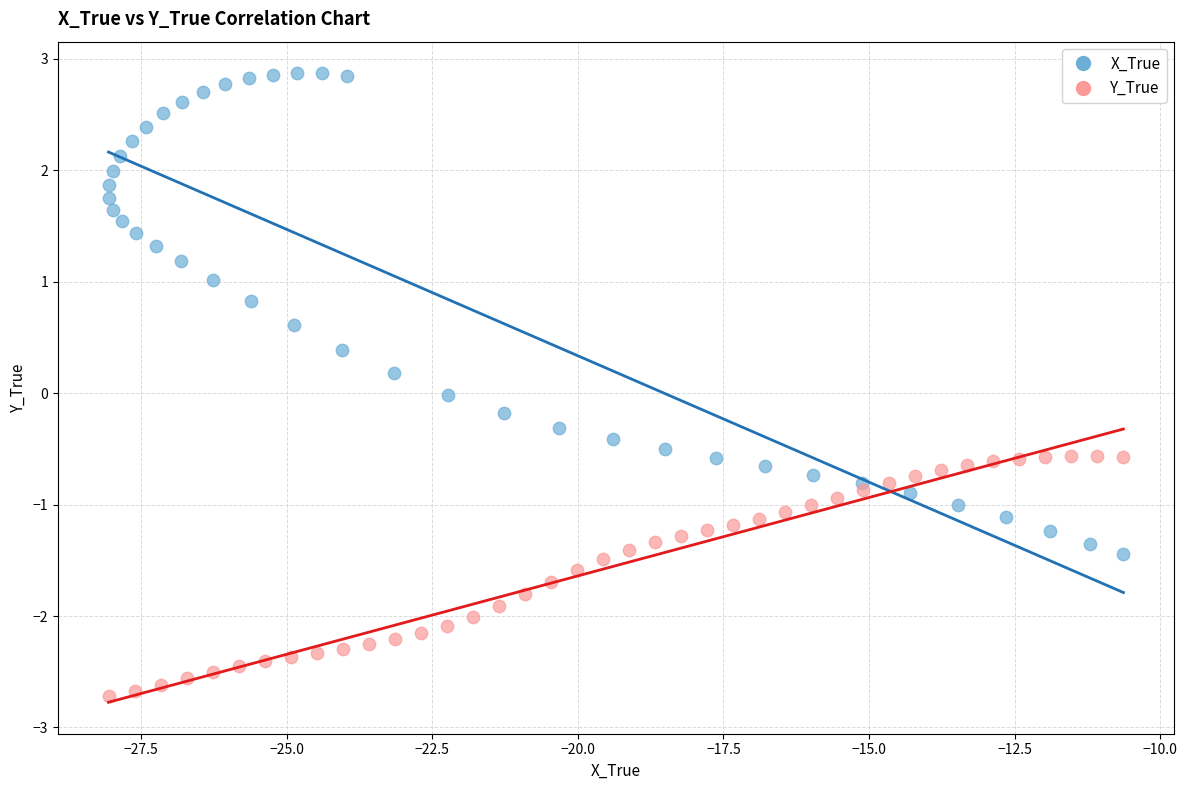

What are all the series names shown in the legend?

X_True, Y_True